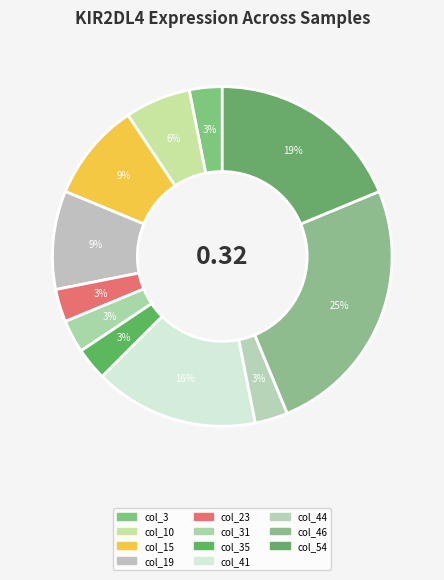

How many segments does this pie chart have?

11